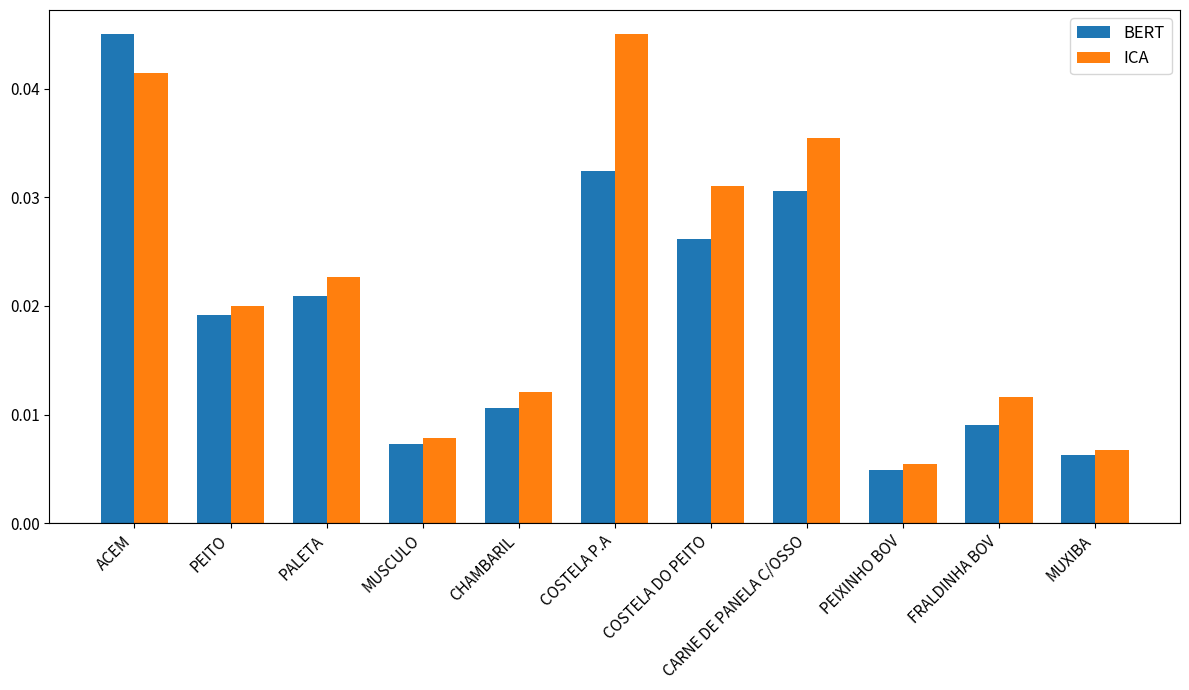

What are all the series names shown in the legend?

BERT, ICA